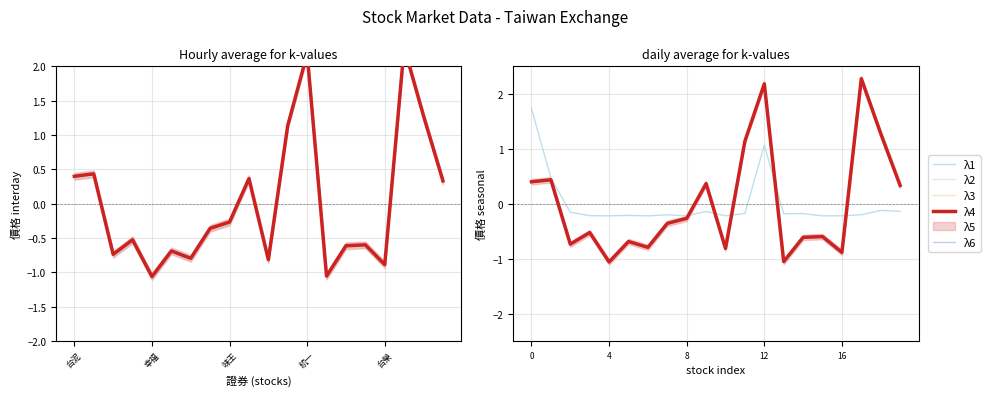

What position from the right is 8?

12